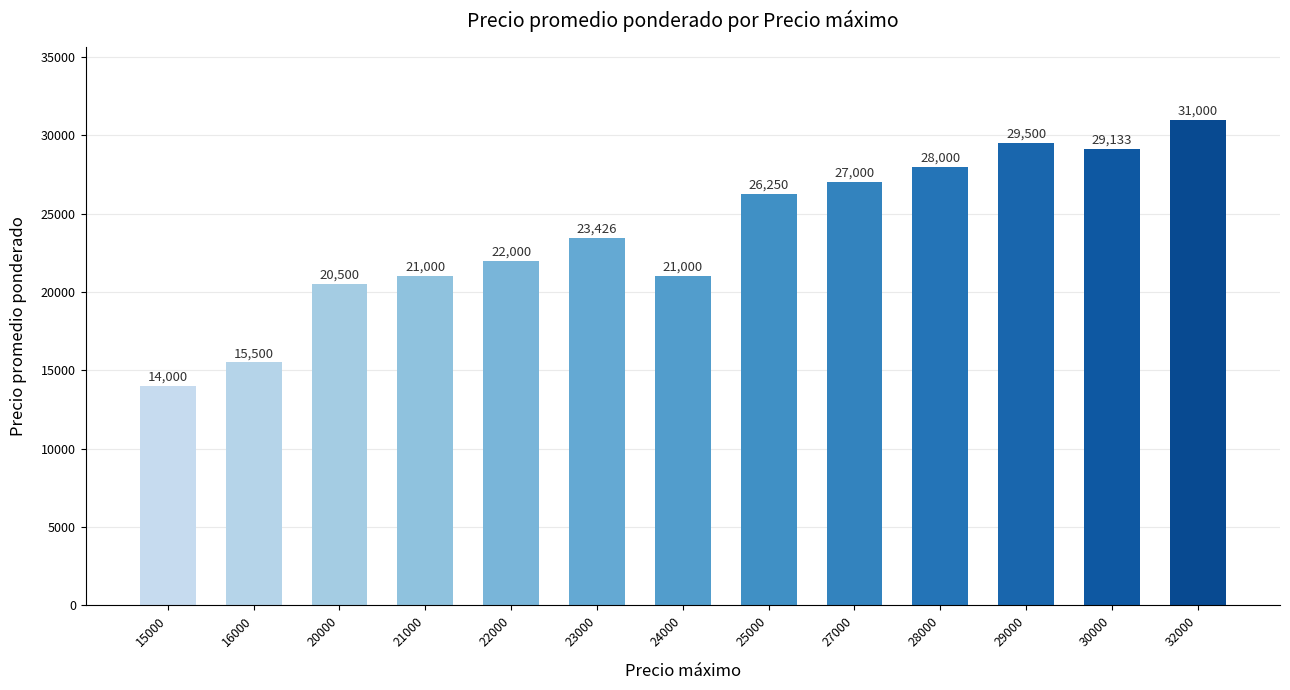

What is the average value?

23716